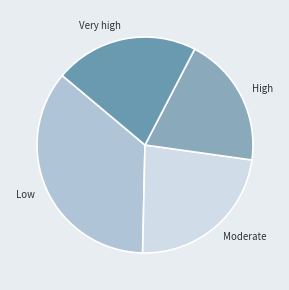

Is it true that Low is 36% of the pie?

True